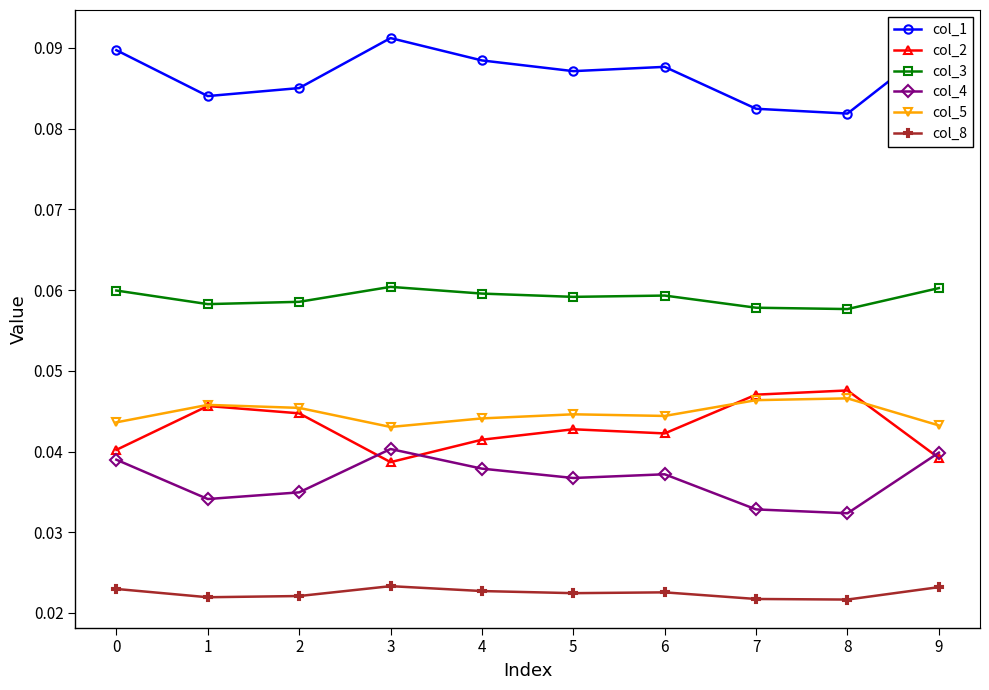

The col_5 series shows 0.1 at 7. True or false?

False